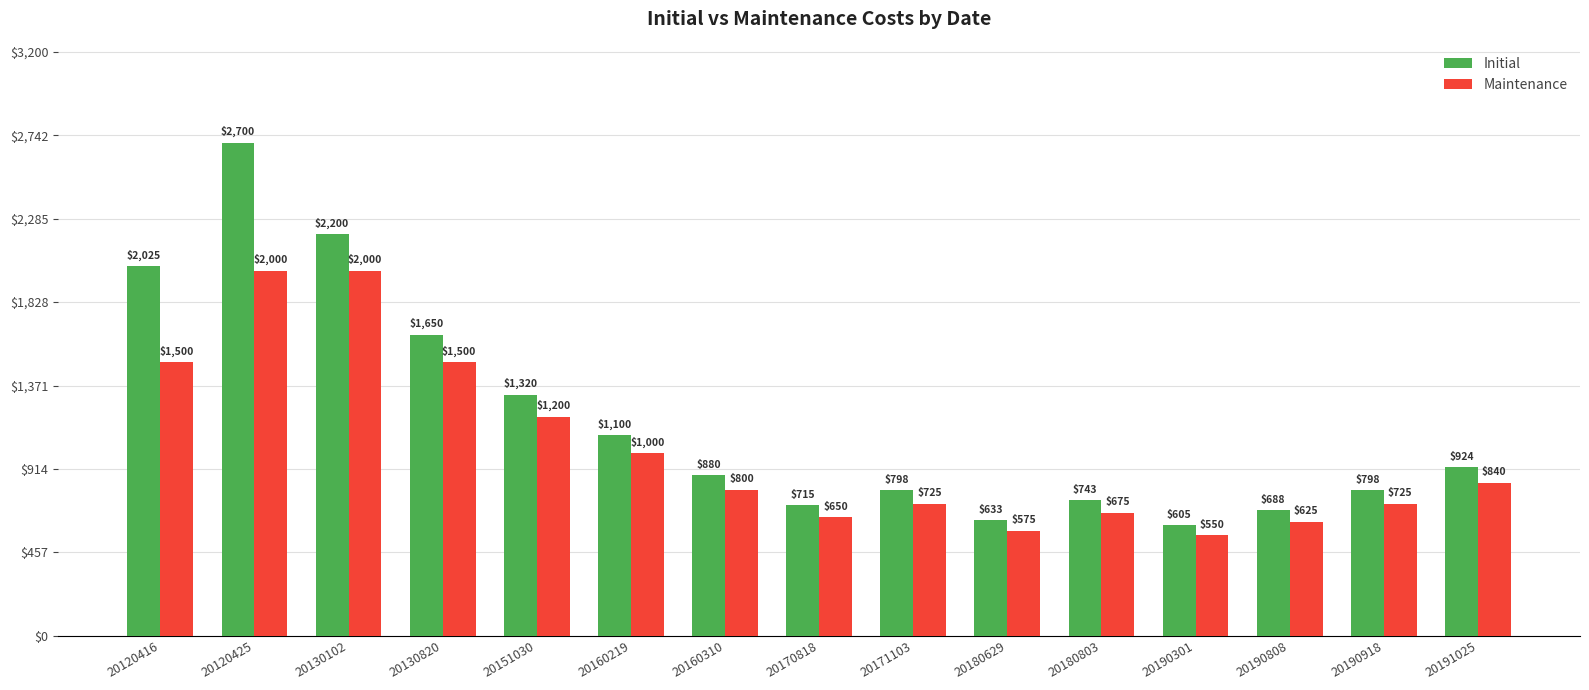

The Maintenance series shows 575 at 20180629. True or false?

True